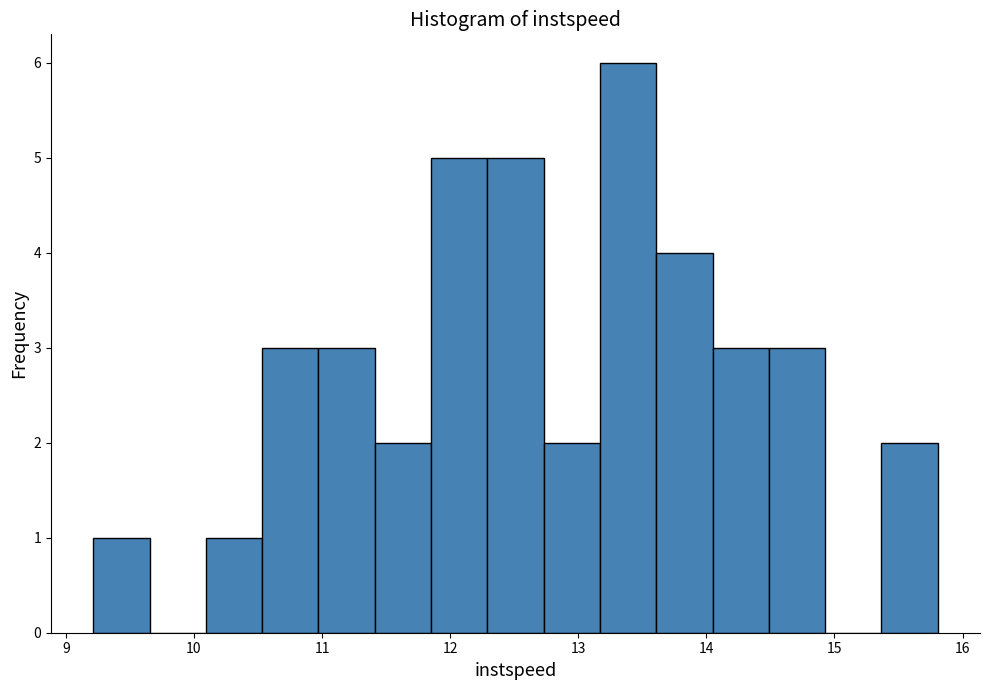

Over which range of the x-axis is the bar tallest?

13.2 to 13.6